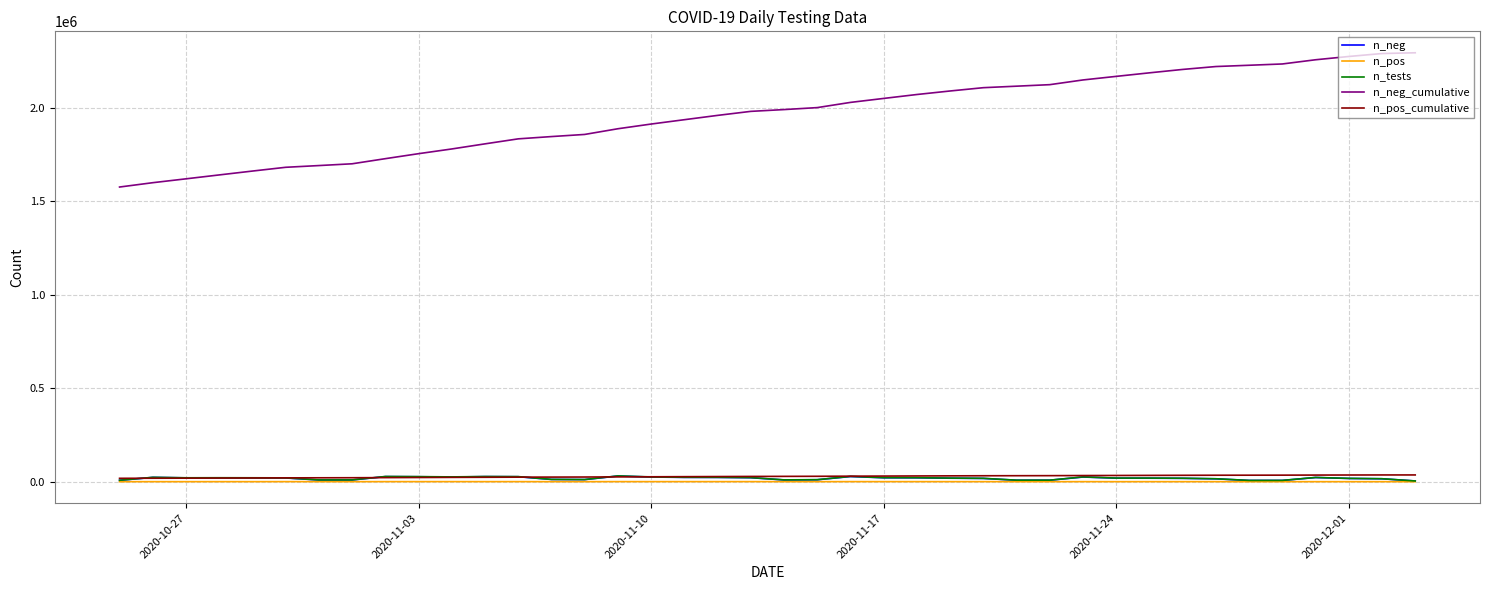

Which series has the largest range (max minus min)?

n_neg_cumulative